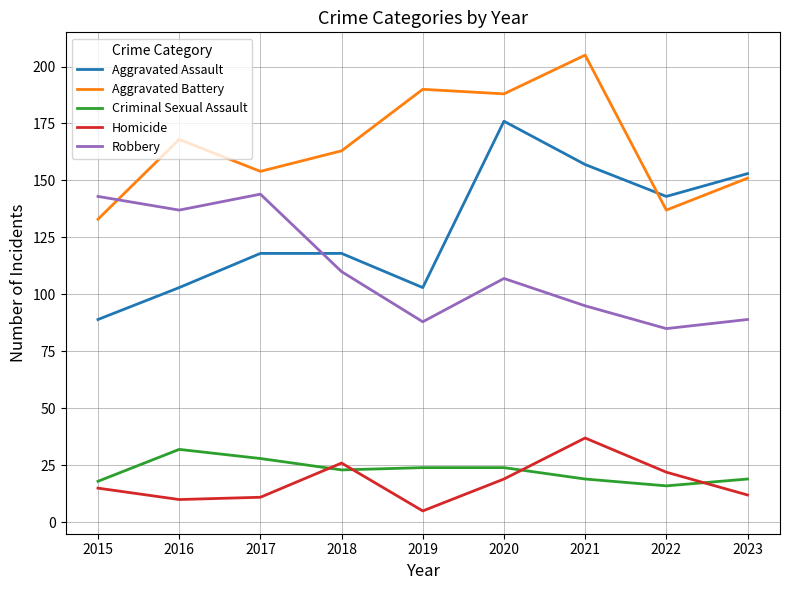

What is the total value across all series at 2015?

398